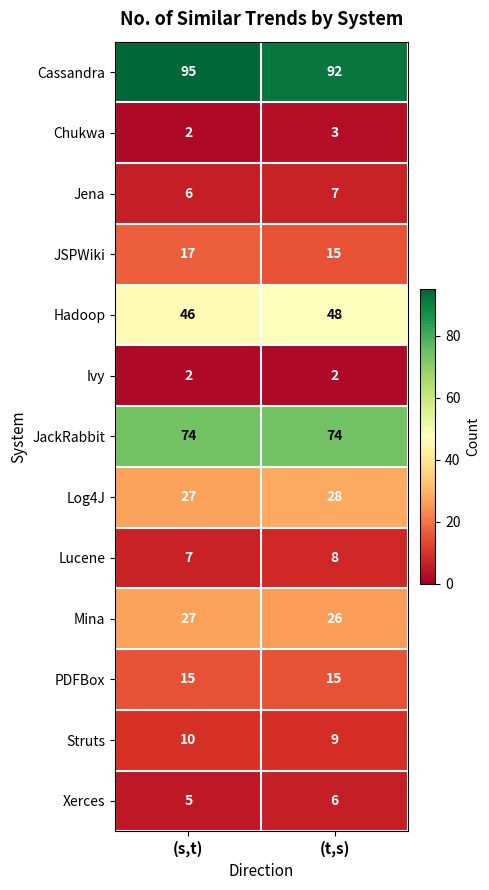

The Struts series shows 10 at (s,t). True or false?

True